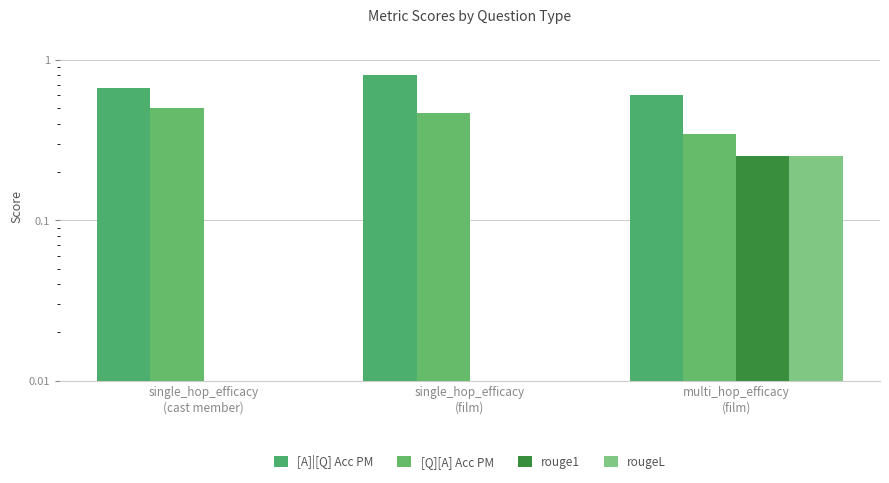

What position from the right is multi_hop_efficacy
(film)?

1